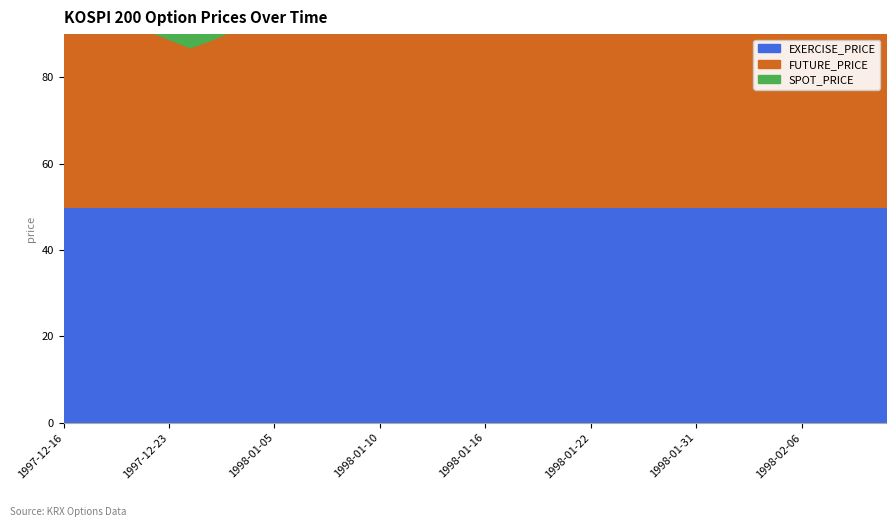

List the series in order of their peak value, highest first.

FUTURE_PRICE, SPOT_PRICE, EXERCISE_PRICE